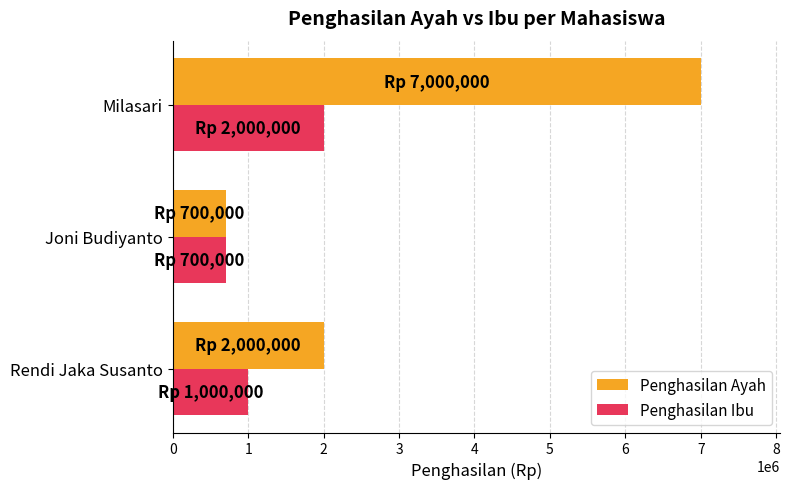

Which series has the largest total across all categories?

Penghasilan Ayah